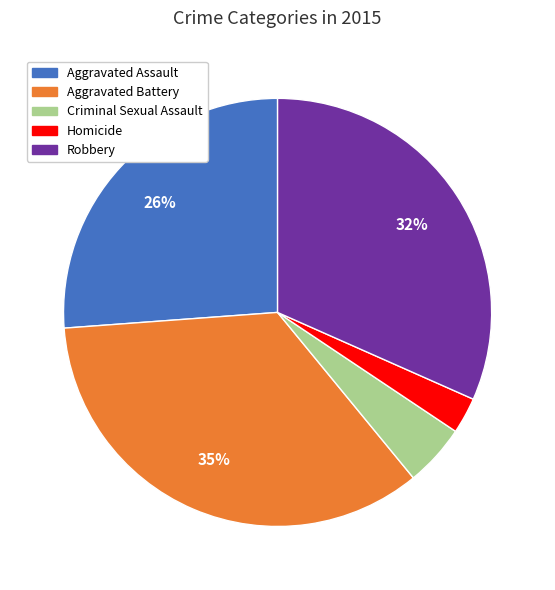

Is it true that Aggravated Battery is 28% of the pie?

False